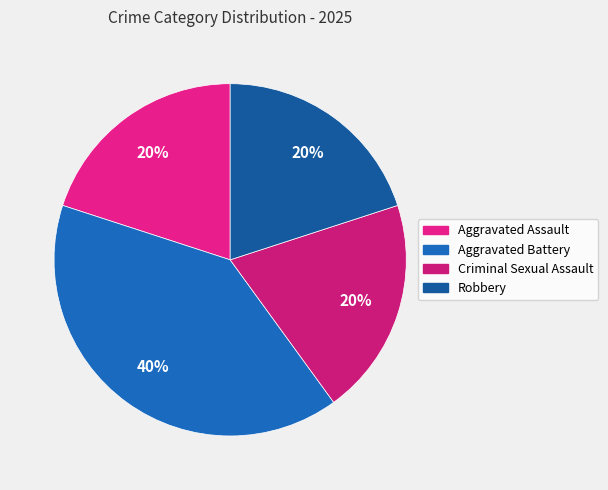

Which category has the smallest portion of the pie?

Aggravated Assault